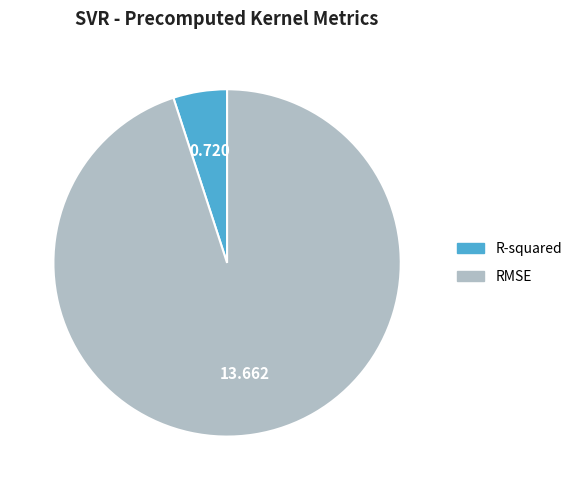

Rank the categories by value from lowest to highest.

R-squared, RMSE